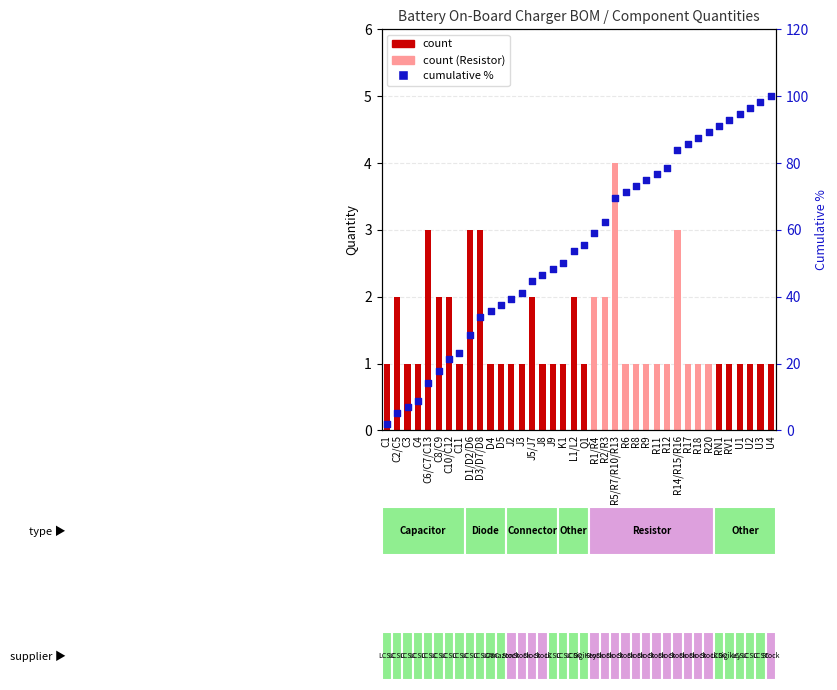

Which series has the widest spread of Y values?

cumulative %